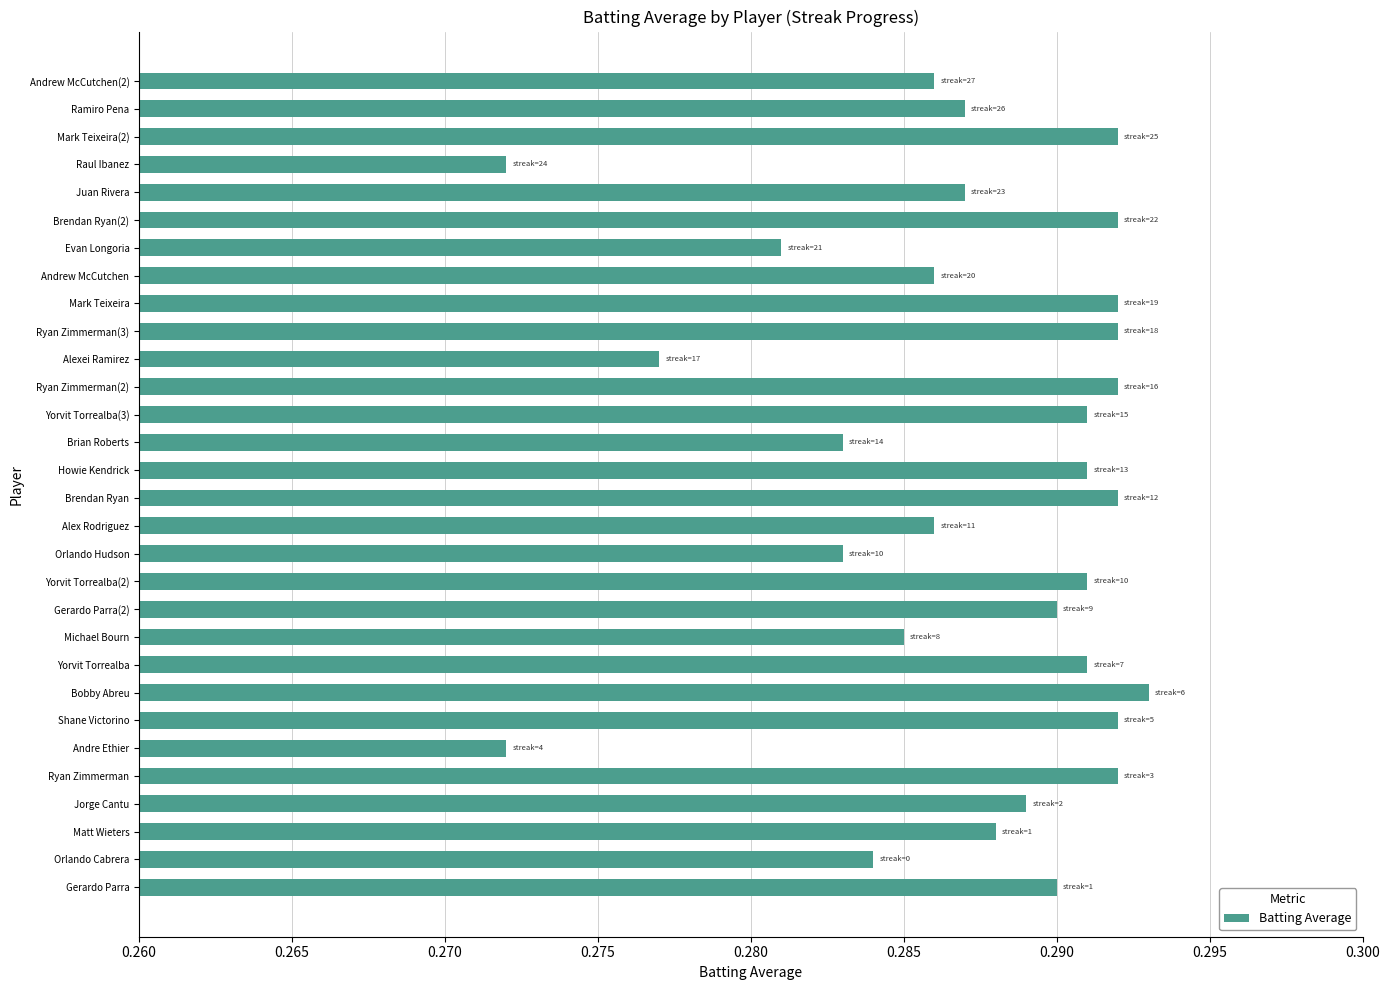

Which has a higher value, Yorvit Torrealba or Jorge Cantu?

Yorvit Torrealba